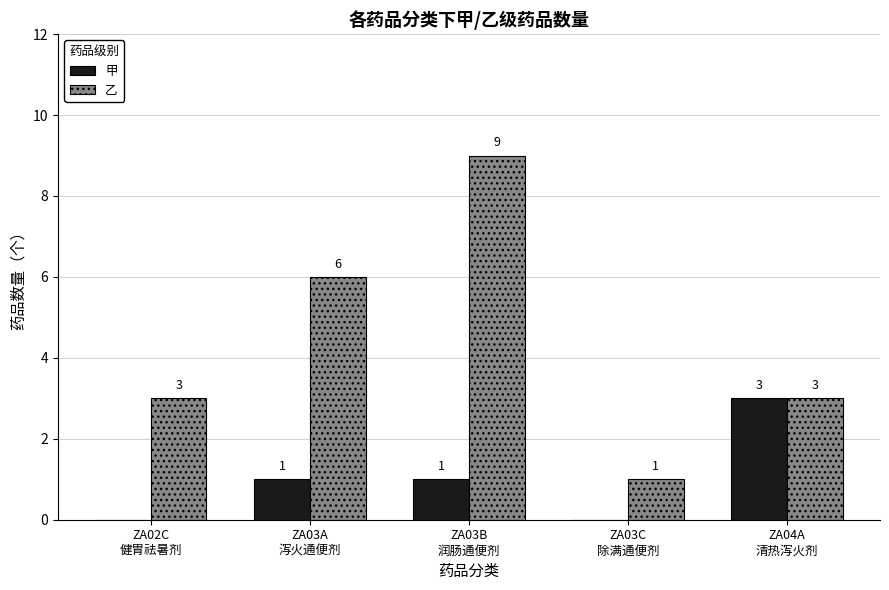

Reading left to right, extract all data points from this chart.

甲: 0	1	1	0	3
乙: 3	6	9	1	3